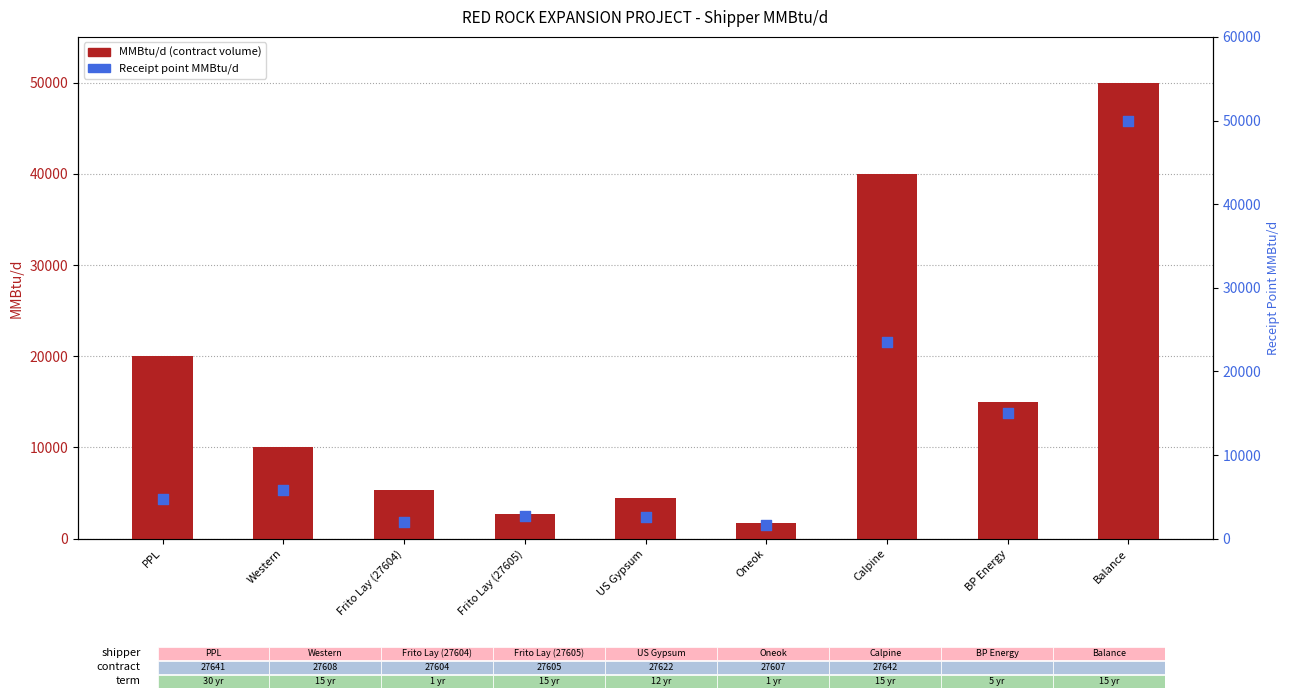

What is the total value across all series at Balance?

100000